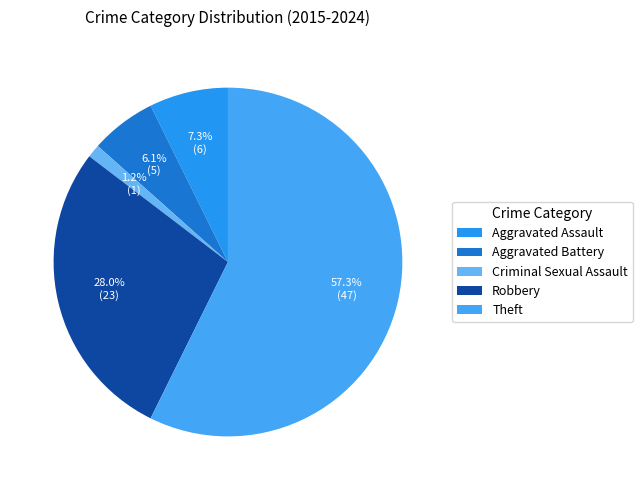

How many slices are in this pie chart?

5